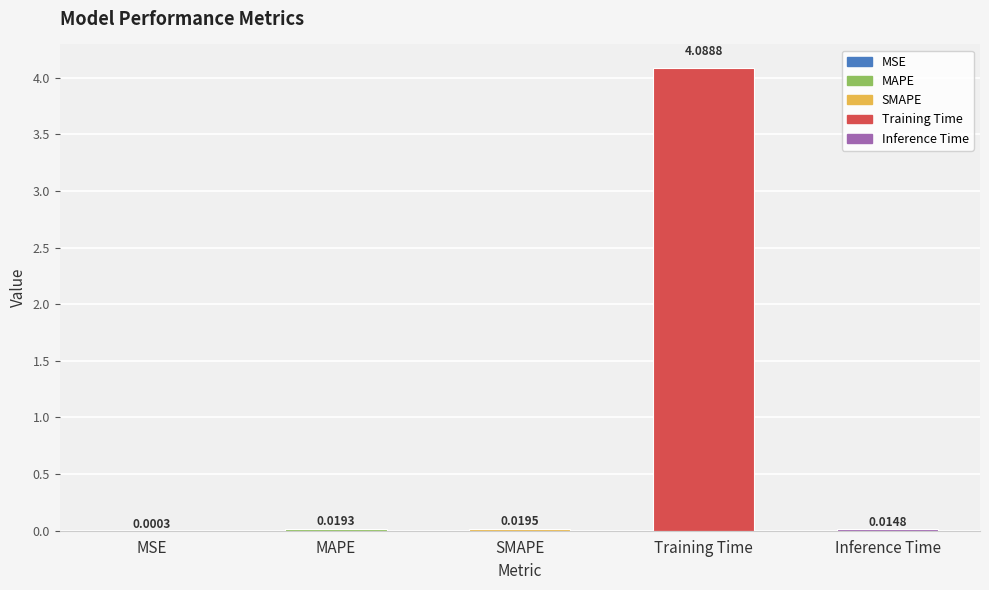

What is the sum of all values?

4.1